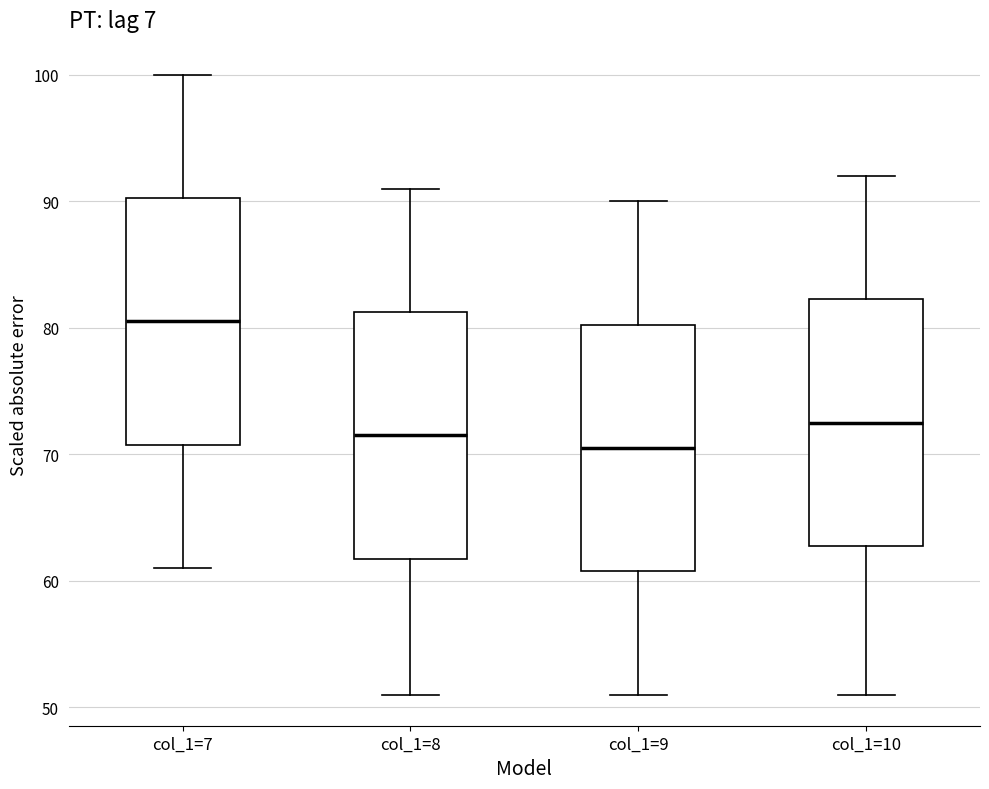

Reading left to right, read every box against the y-axis: the position of its median line, the range the box covers, and the ends of its whiskers. The values are not printed on the chart, so give them approximately, as read against the axis.

col_1=7: median 81, box 71 to 90, whiskers 61 to 100
col_1=8: median 72, box 62 to 81, whiskers 51 to 91
col_1=9: median 71, box 61 to 80, whiskers 51 to 90
col_1=10: median 73, box 63 to 82, whiskers 51 to 92